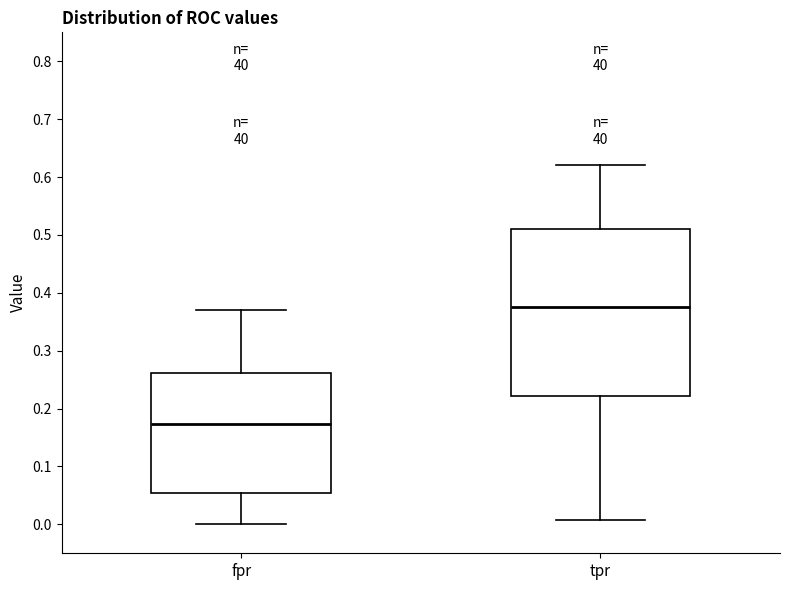

Reading left to right, transcribe this box plot: for each box, give where its median line is, the range the box spans, and where its two whiskers end, as read against the y-axis. The values are not printed on the chart, so give them approximately, as read against the axis.

fpr: median 0.17, box 0.05 to 0.26, whiskers 0.00 to 0.37
tpr: median 0.38, box 0.22 to 0.51, whiskers 0.01 to 0.62